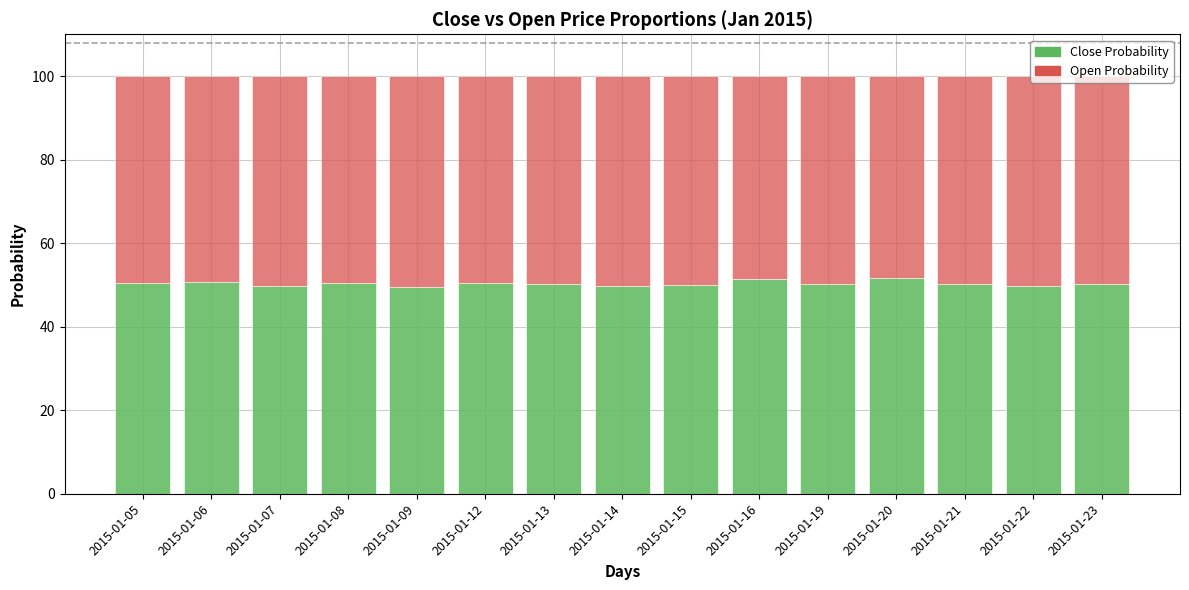

What is the total value across all series at 2015-01-13?

100.0